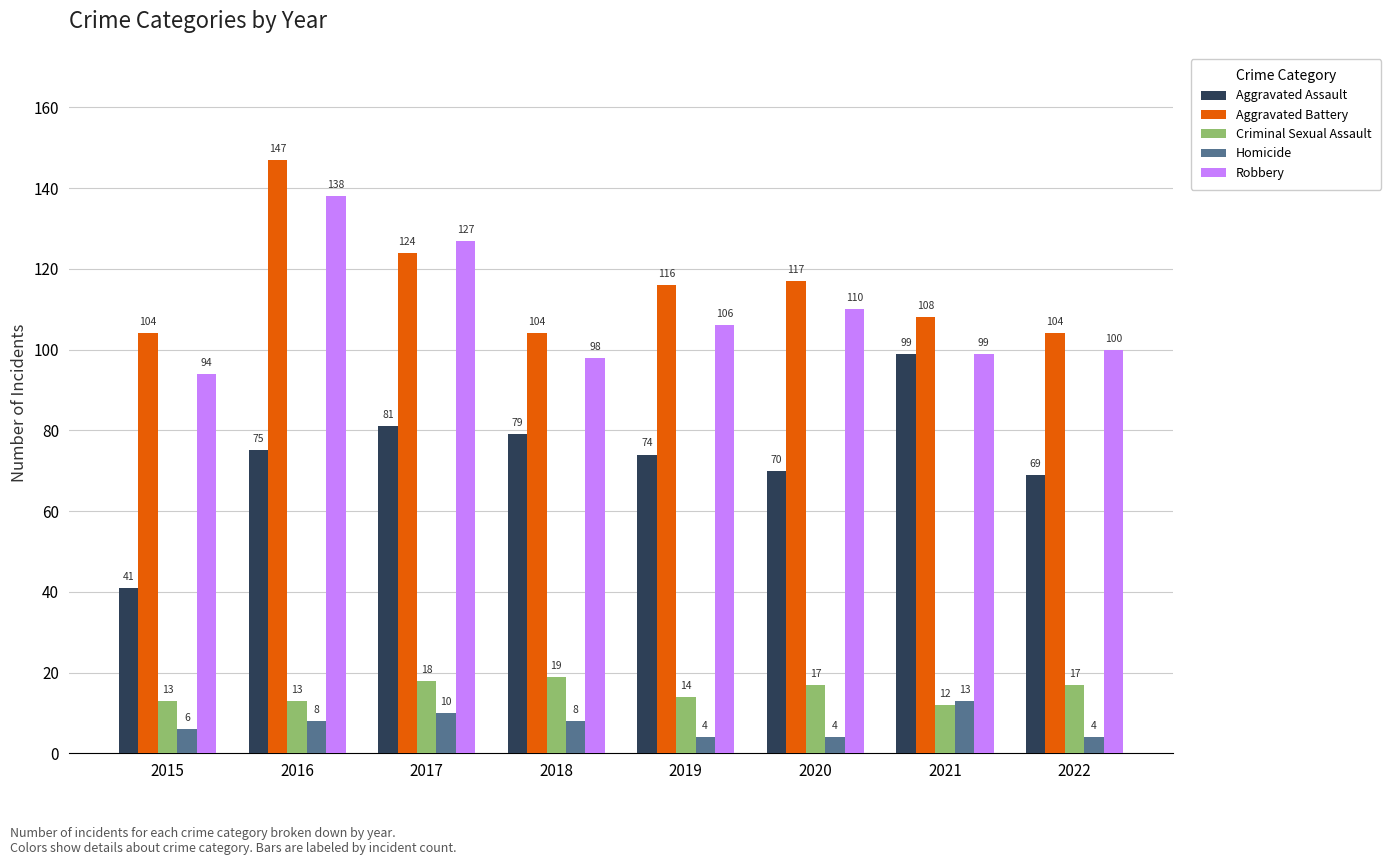

Which series has the largest range (max minus min)?

Aggravated Assault